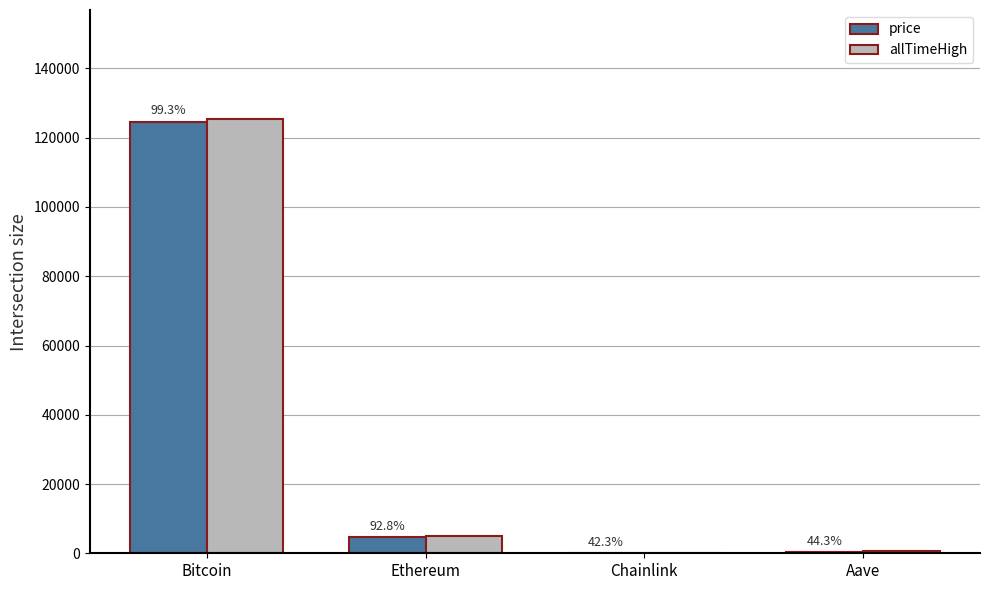

What is the difference between the maximum and minimum values in the allTimeHigh series?

125453.3